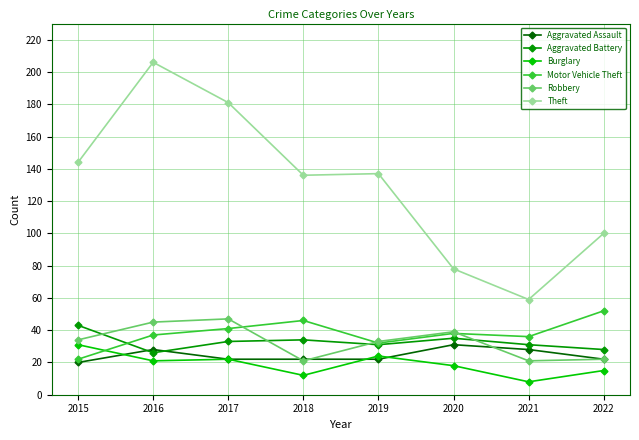

Where do Robbery and Aggravated Battery first cross each other?

2015 and 2016